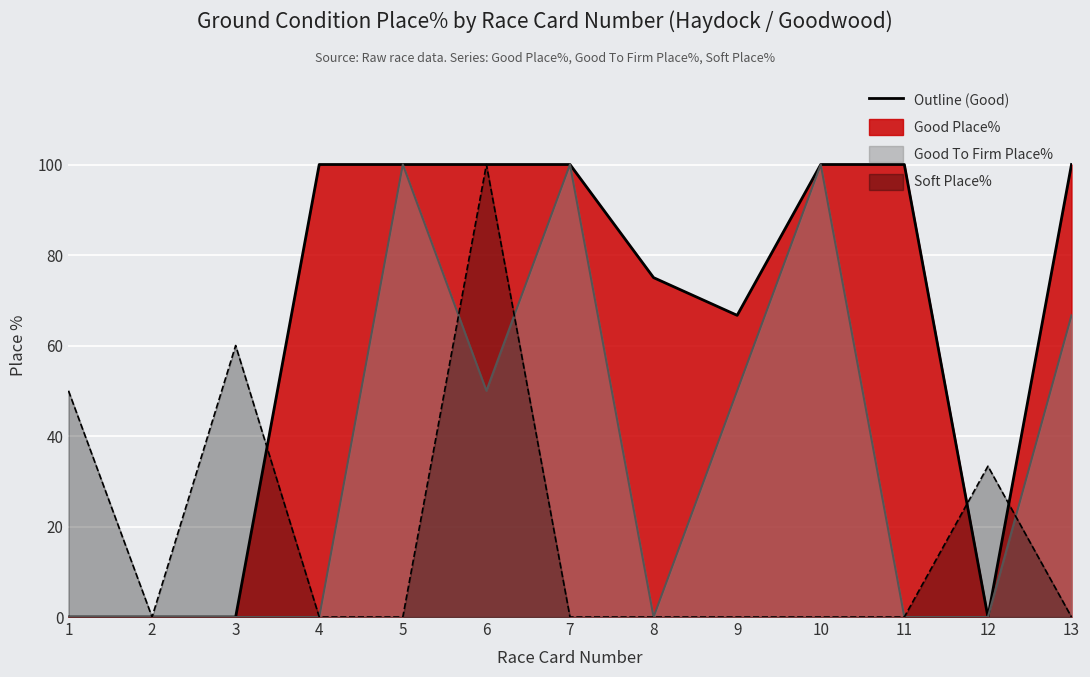

Is it true that Good To Firm Place% equals 63.7 at 11?

False